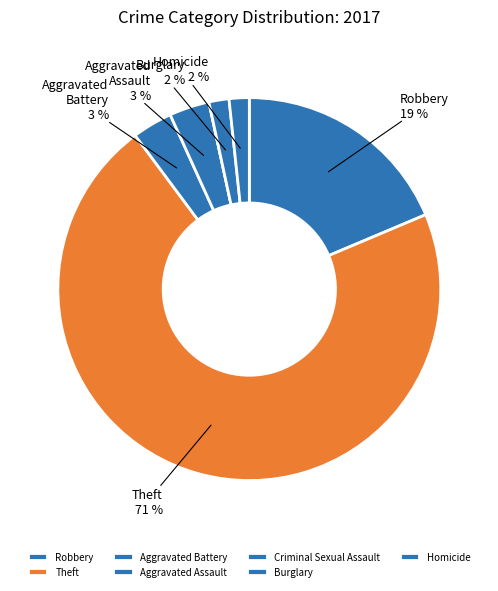

To the nearest percent, what portion does Theft represent?

71%